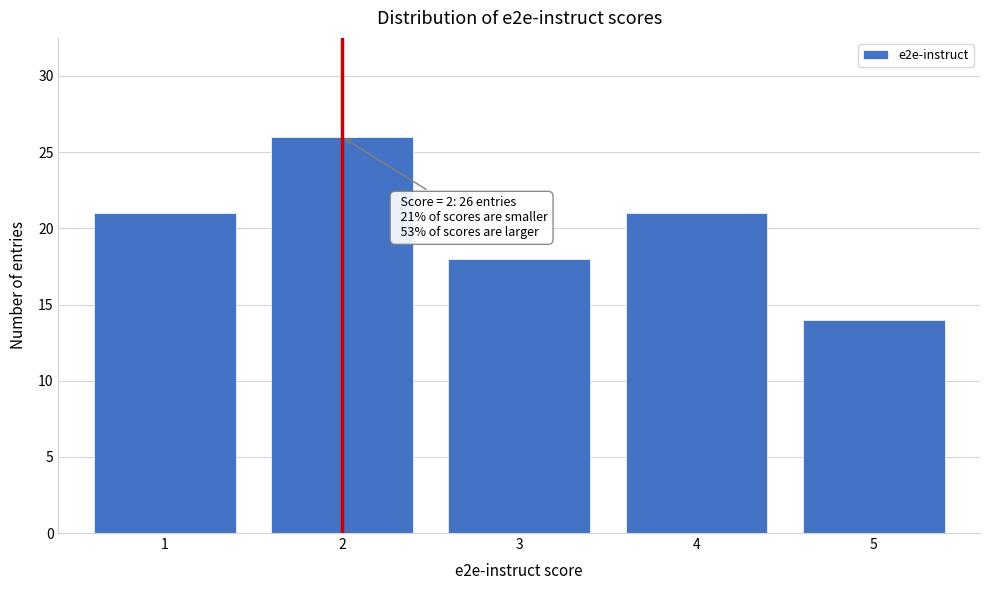

Reading right to left, list all the values displayed in this chart.

14	21	18	26	21